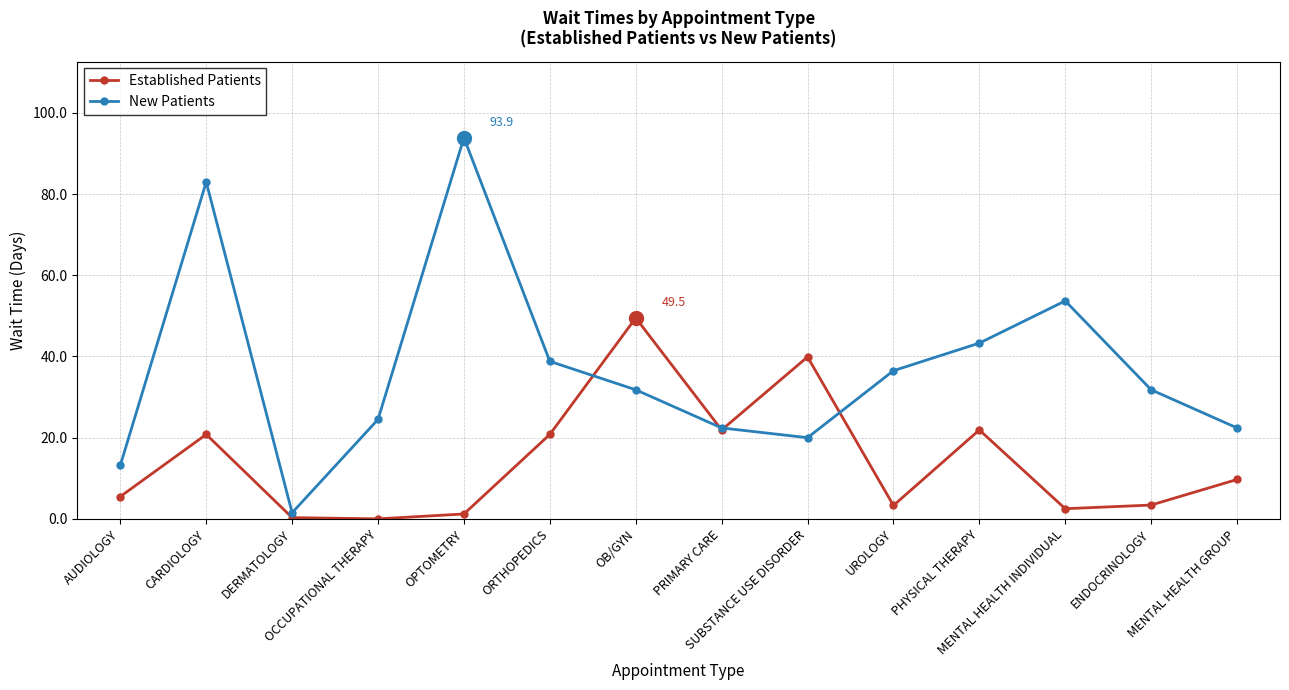

Is the value of Established Patients at SUBSTANCE USE DISORDER greater than the value of New Patients at MENTAL HEALTH GROUP?

Yes